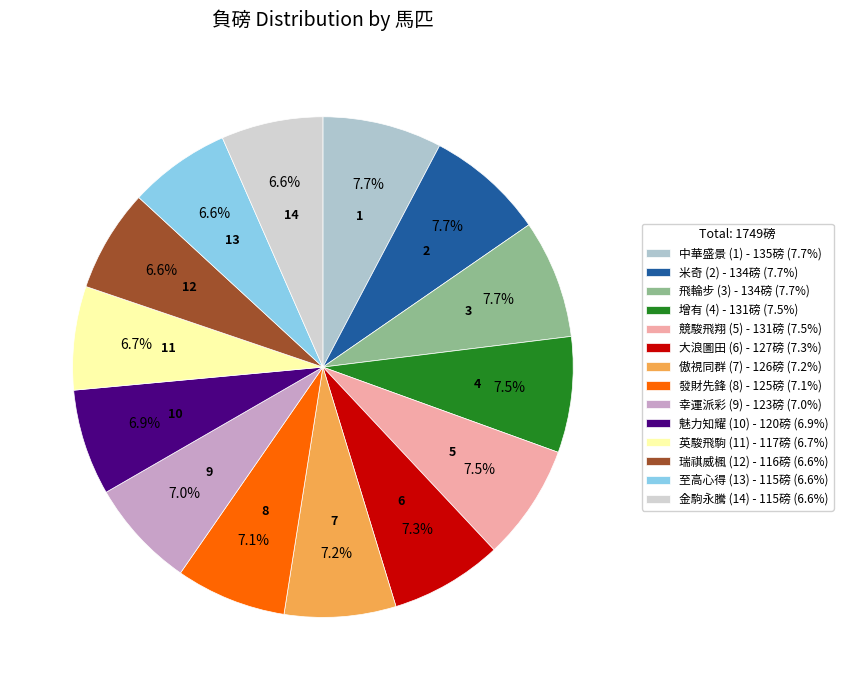

How many segments does this pie chart have?

14